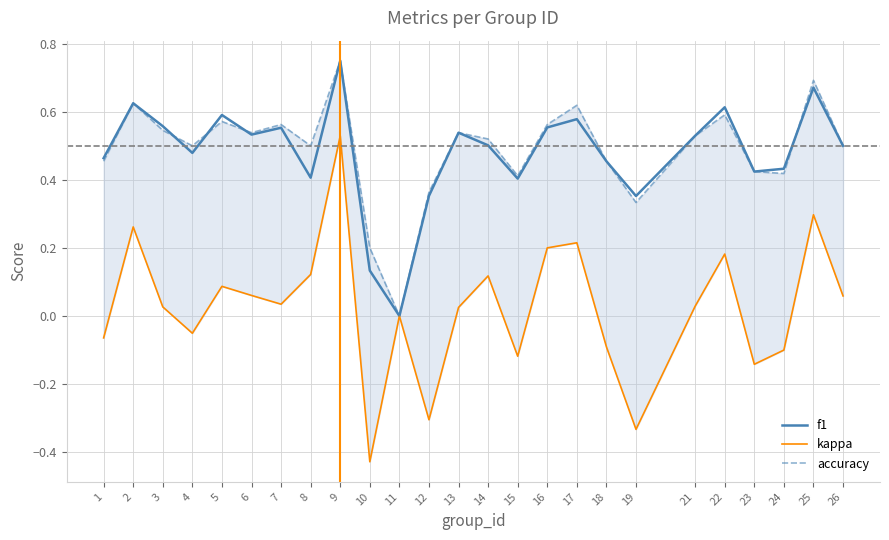

What is the highest value of the kappa series?

0.5